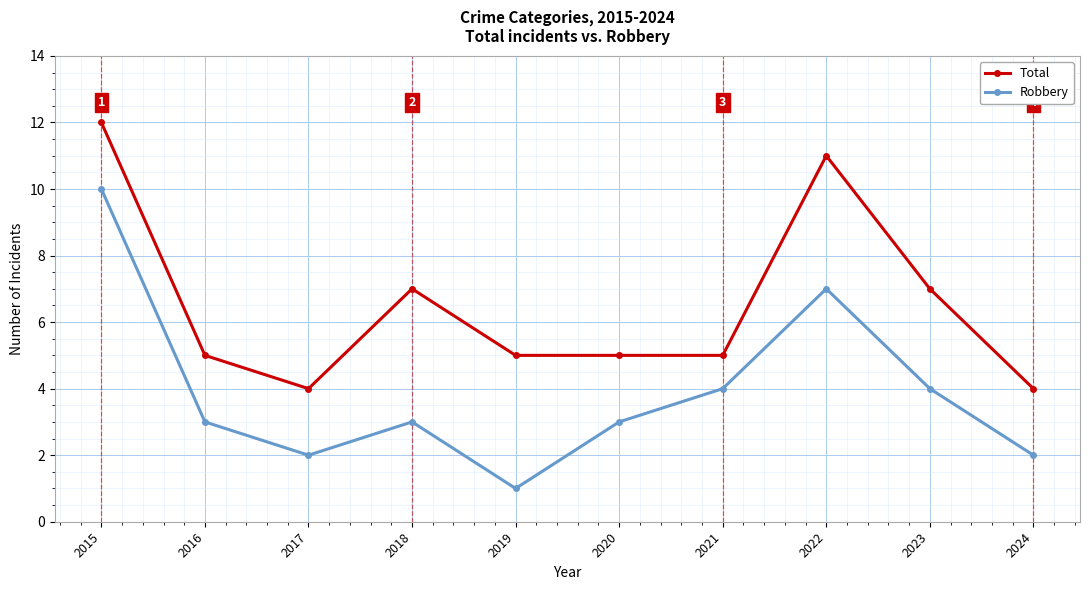

Reading left to right, list all the values displayed in this chart.

Total: 12	5	4	7	5	5	5	11	7	4
Robbery: 10	3	2	3	1	3	4	7	4	2